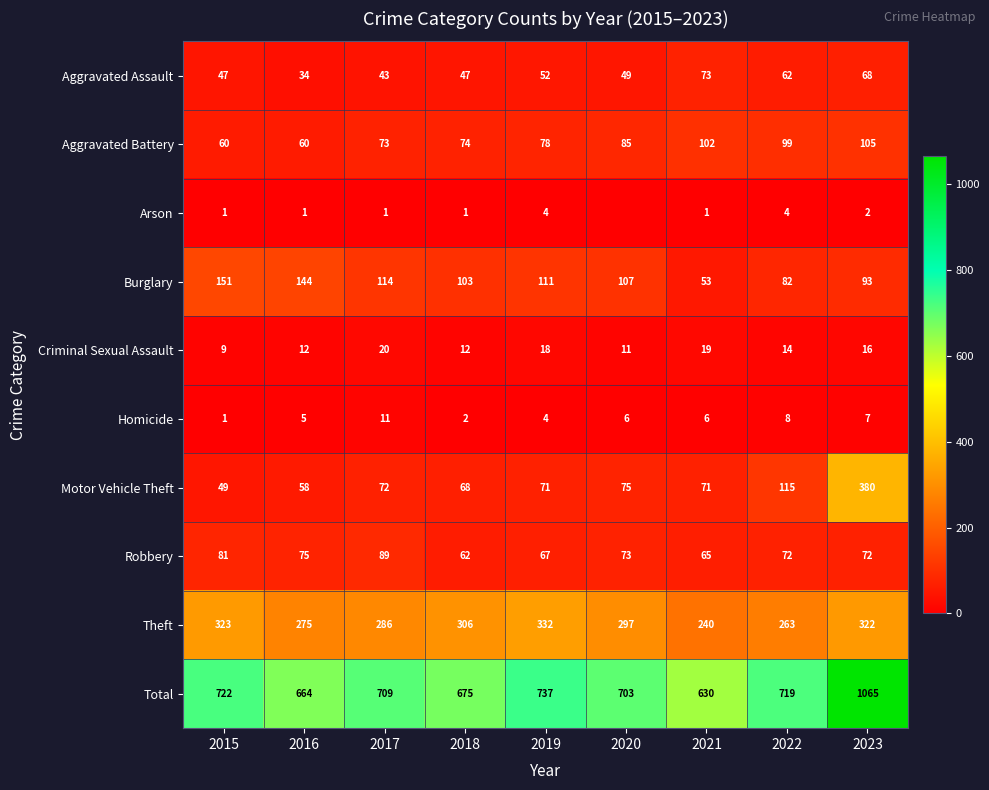

How many series are shown in this chart?

10